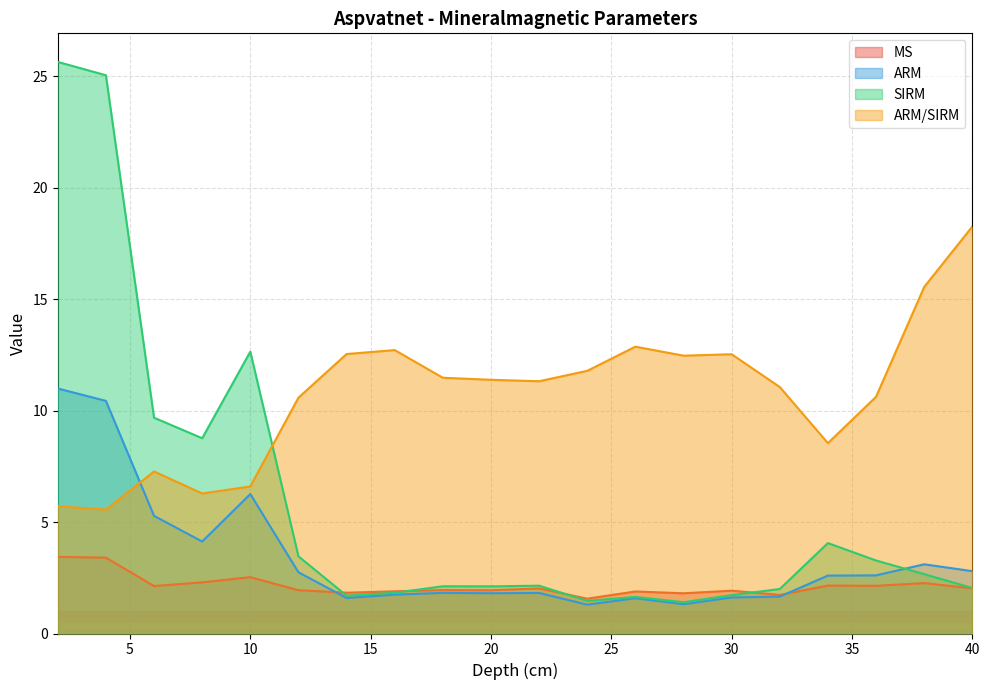

Where do MS and ARM first cross each other?

12 and 14